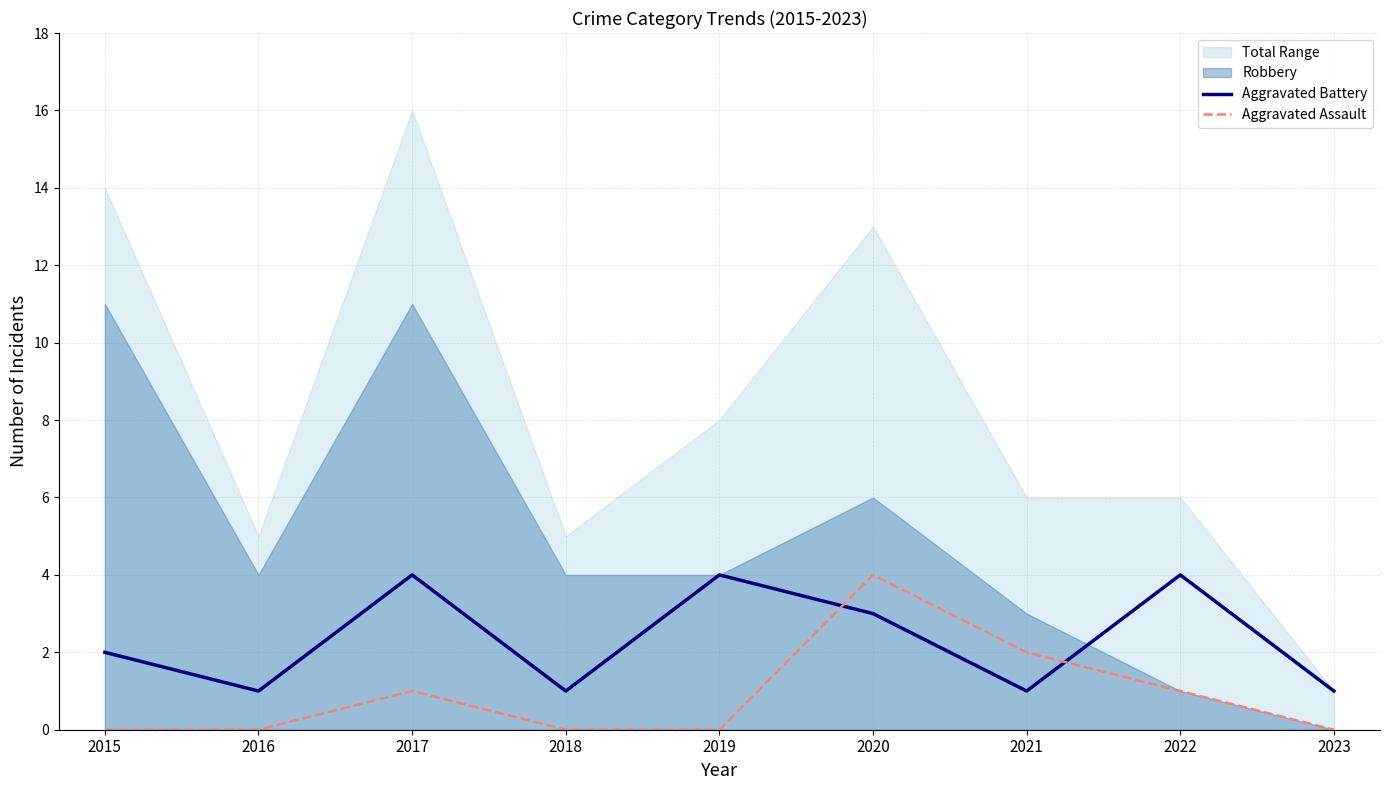

Between which two adjacent categories do Aggravated Battery and Aggravated Assault first intersect?

2019 and 2020